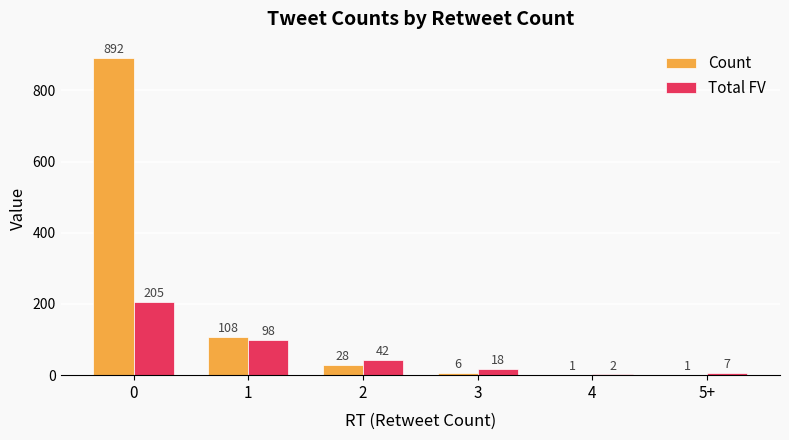

True or false: Count has a value of 28 at 2.

True